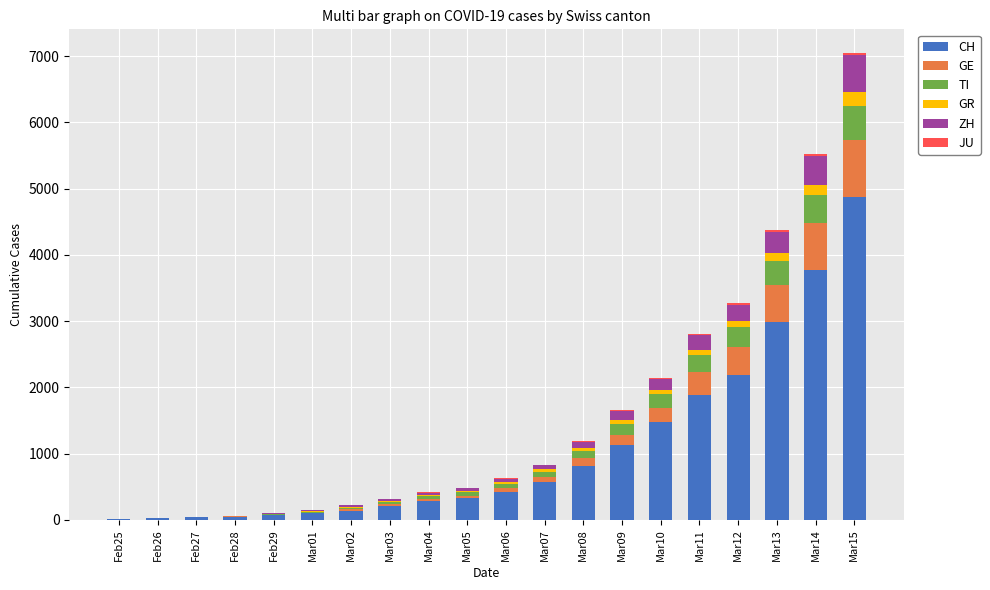

At which category is the sum across all series the highest?

Mar15